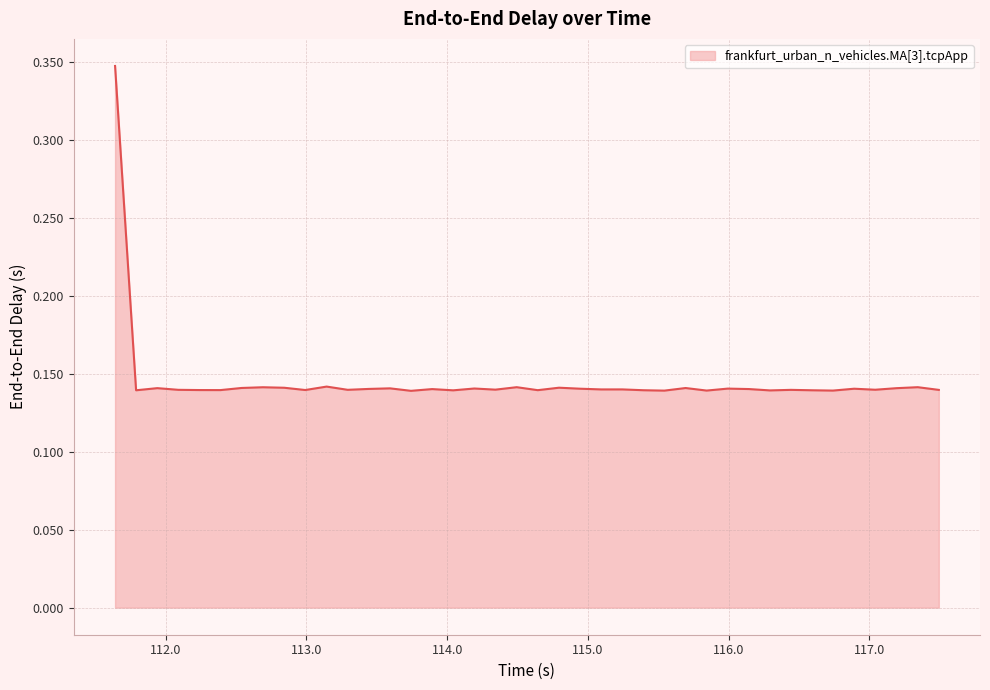

What is the difference between the maximum and minimum values?

0.2